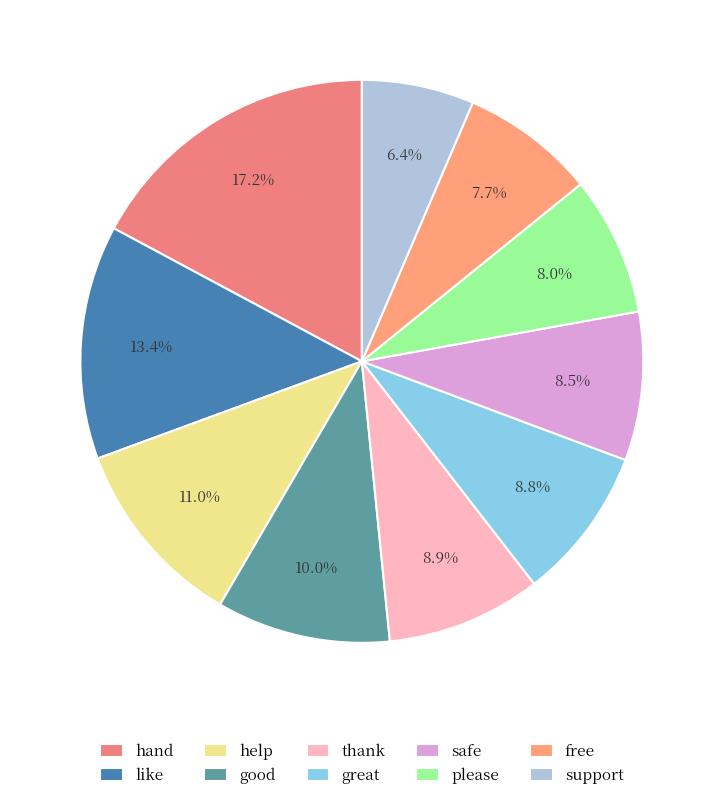

How much of the chart is everything except hand?

82.8%